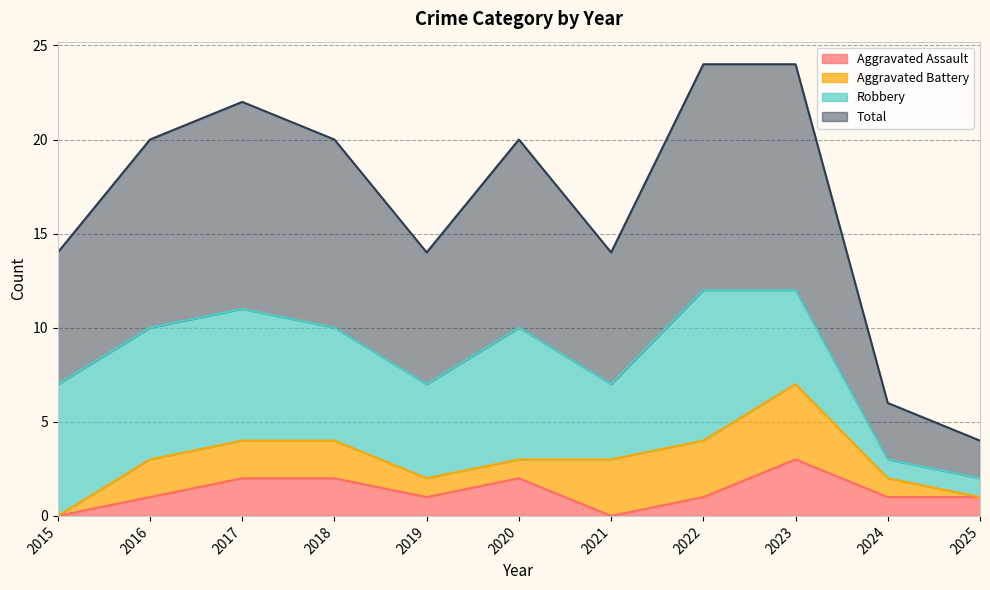

True or false: Aggravated Assault has more than 2 interior local peaks.

False